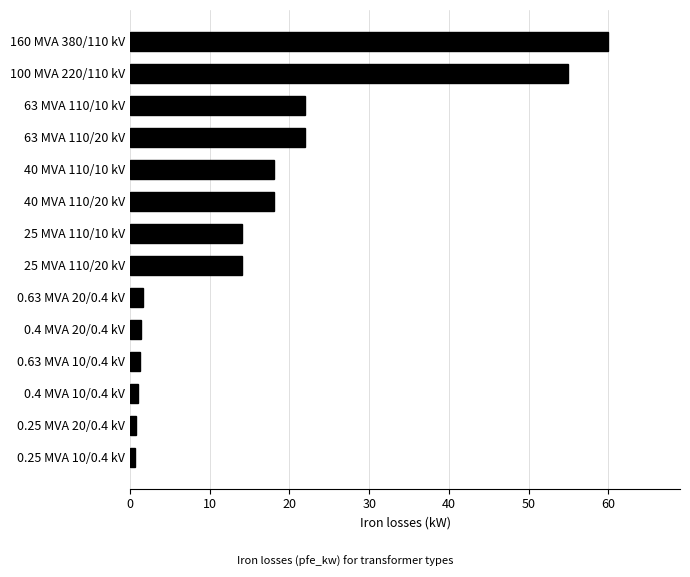

The chart shows a value of 22.0 at 63 MVA 110/10 kV. True or false?

True